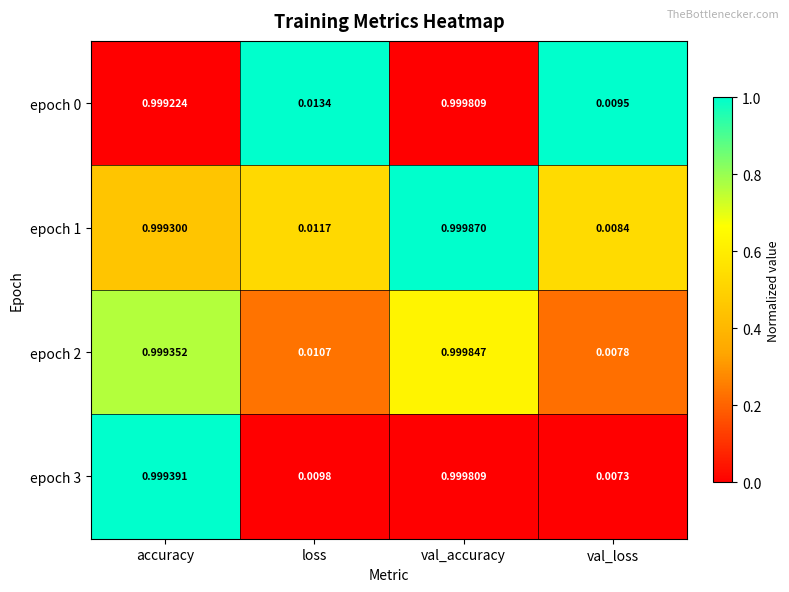

Is the value of epoch 3 at accuracy greater than the value of epoch 1 at val_loss?

Yes